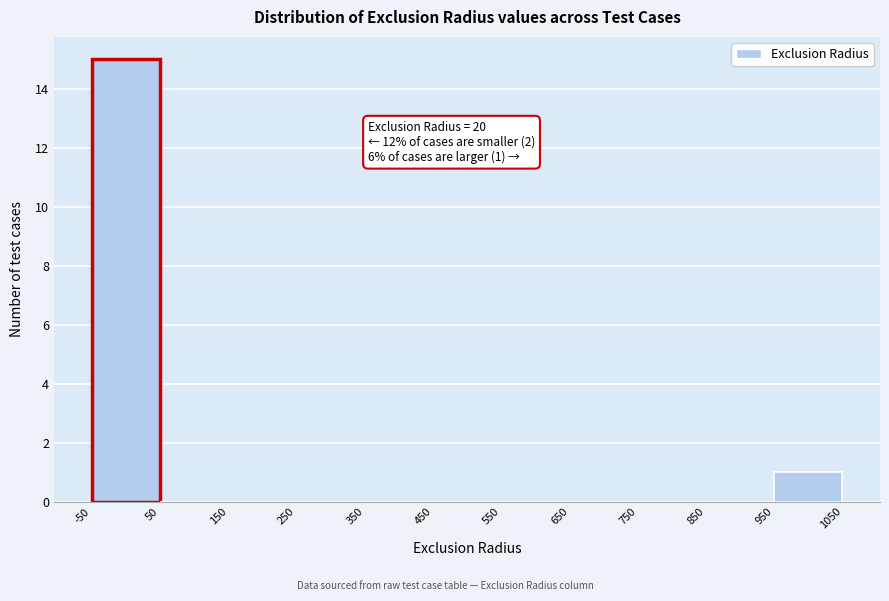

Which range on the x-axis has the tallest bar?

-50 to 50